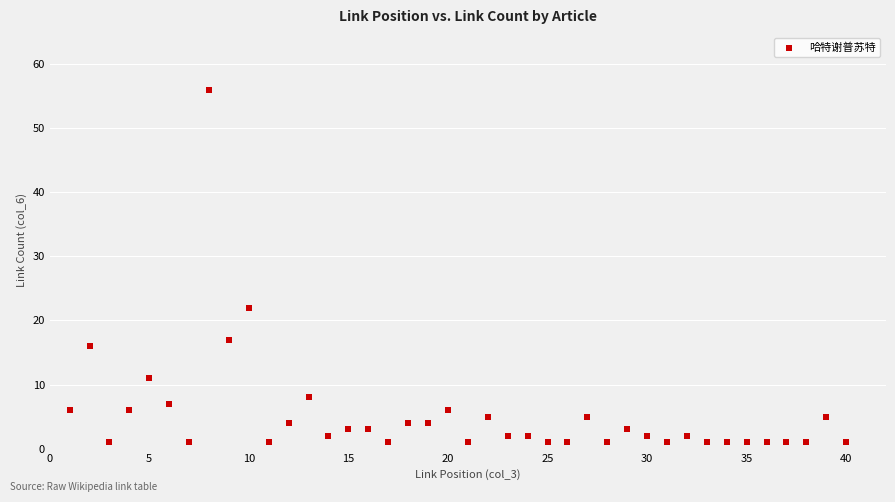

What is the range of X values (max minus min)?

39